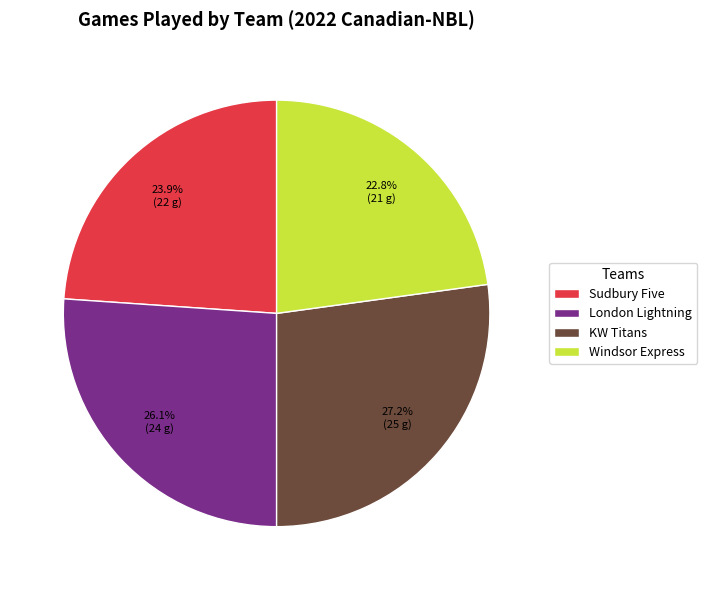

Count the number of slices in the pie.

4